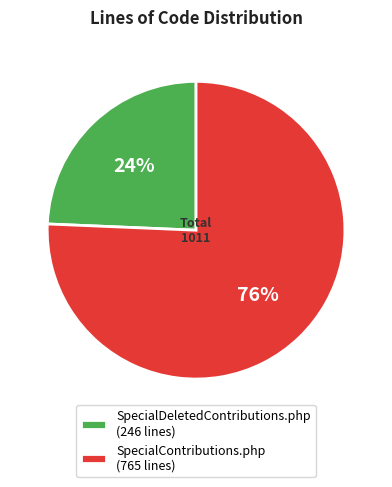

To the nearest percent, what is the average slice percentage?

50%